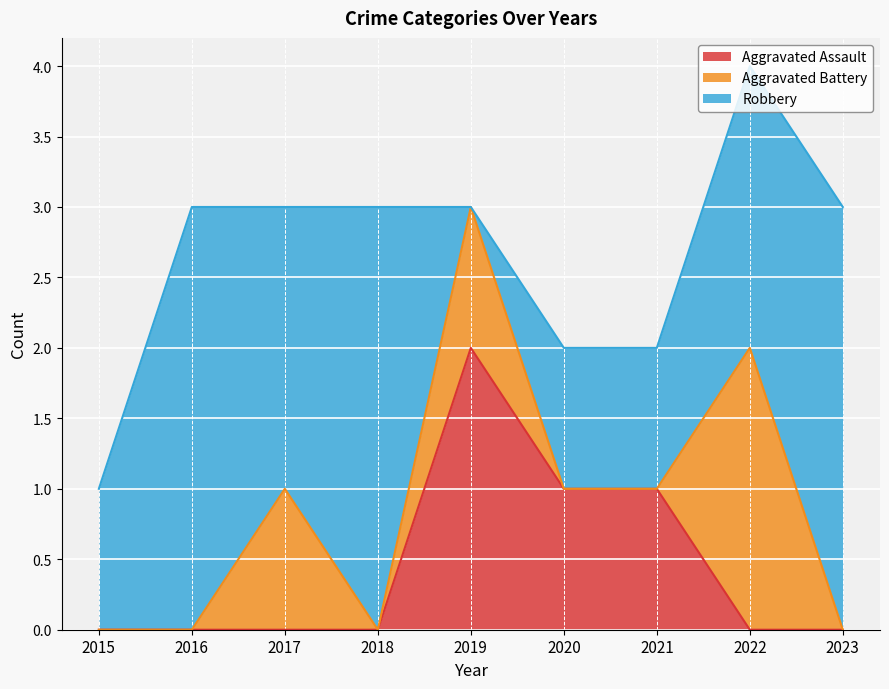

At which category is the sum across all series the highest?

2022